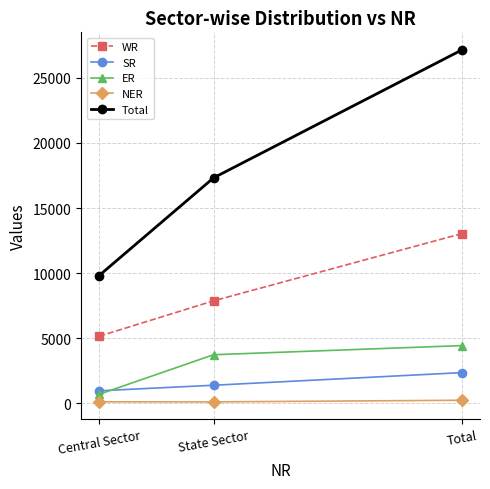

What is the label of the 2nd point from the right?

State Sector